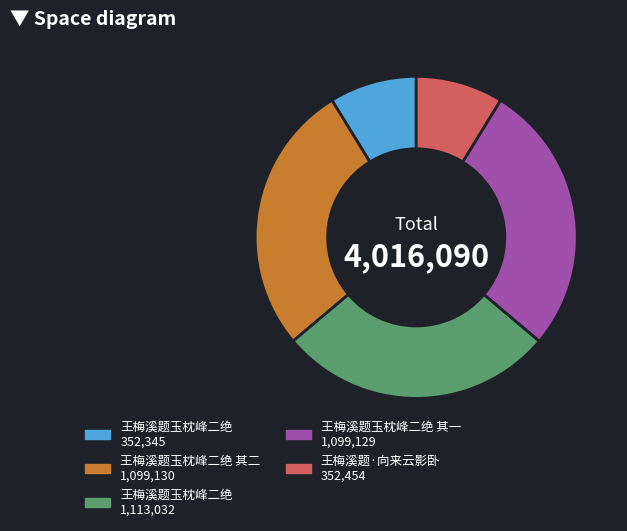

How many slices are in this pie chart?

5